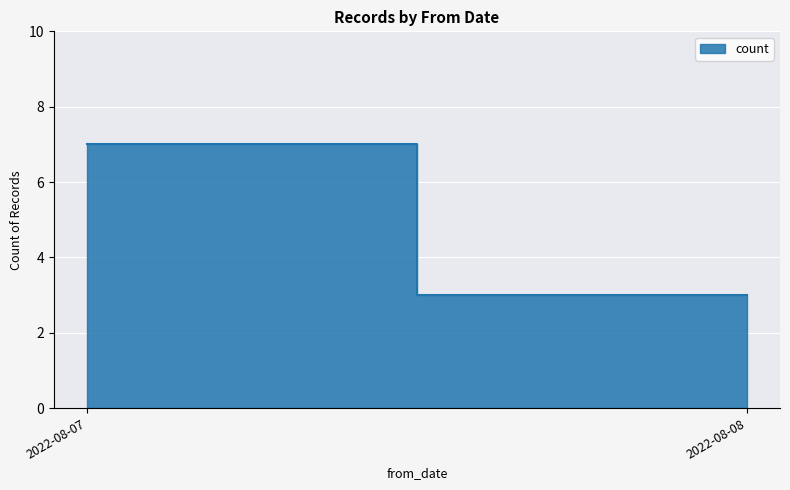

What is the smallest value displayed?

3